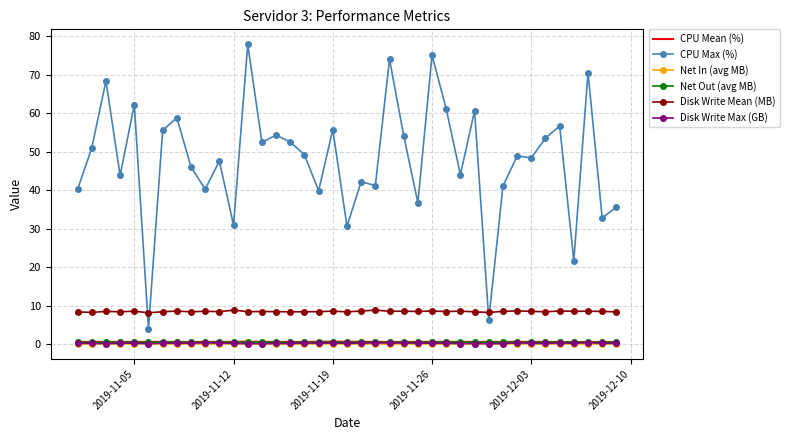

What is the sum of all Disk Write Max (GB) values?

10.8